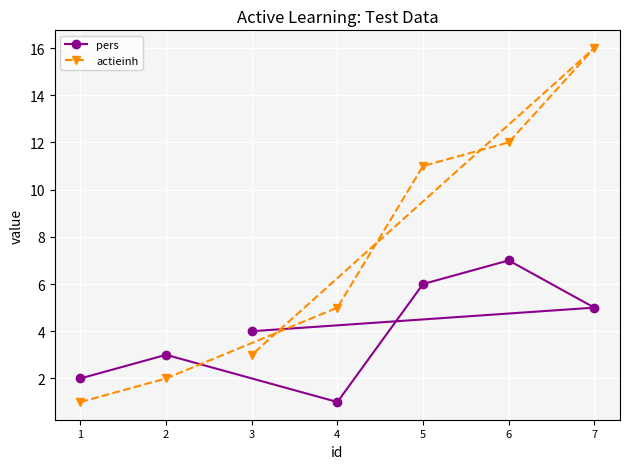

What is the difference between the maximum and second lowest values in the actieinh series?

14